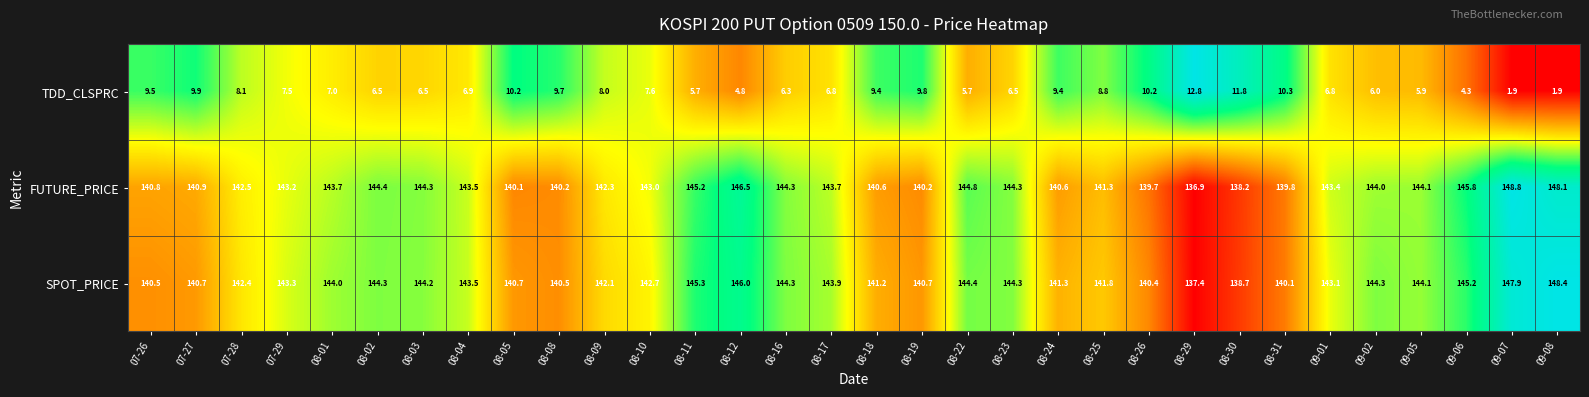

The value of FUTURE_PRICE at 07-26 is 230.7. True or false?

False